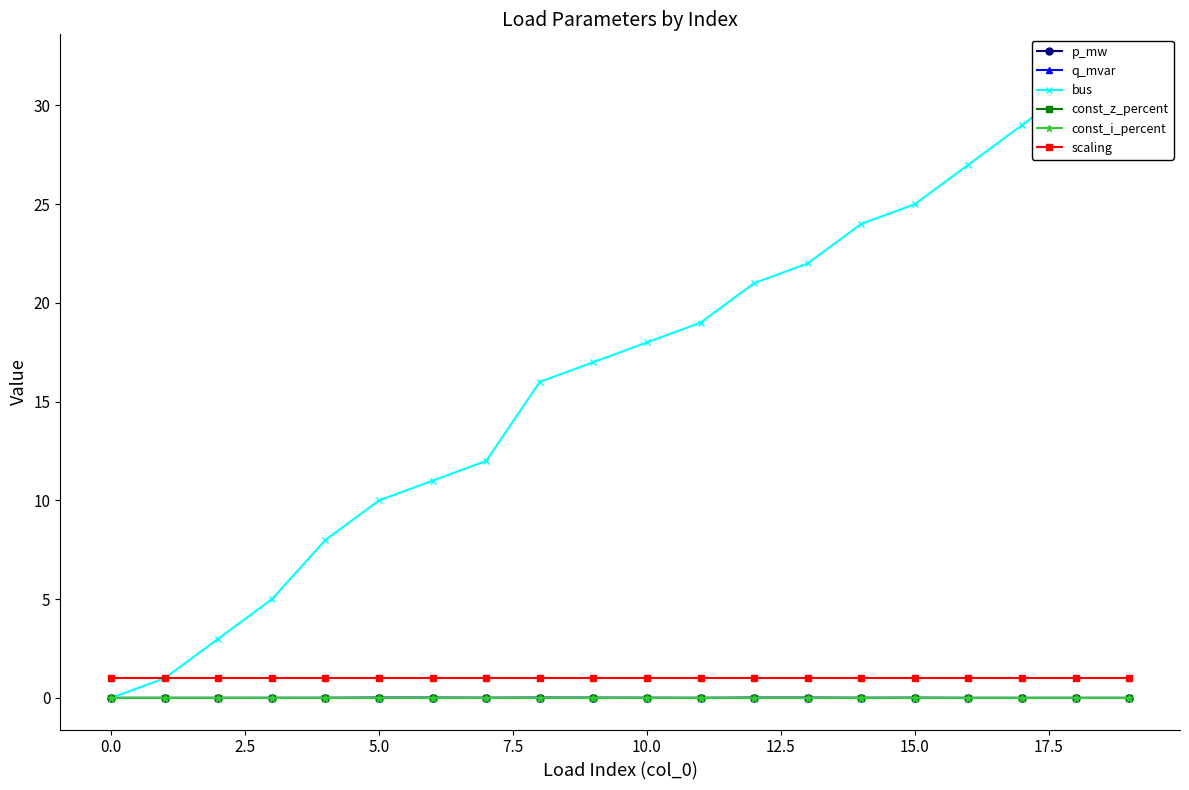

Which series has the largest range (max minus min)?

bus